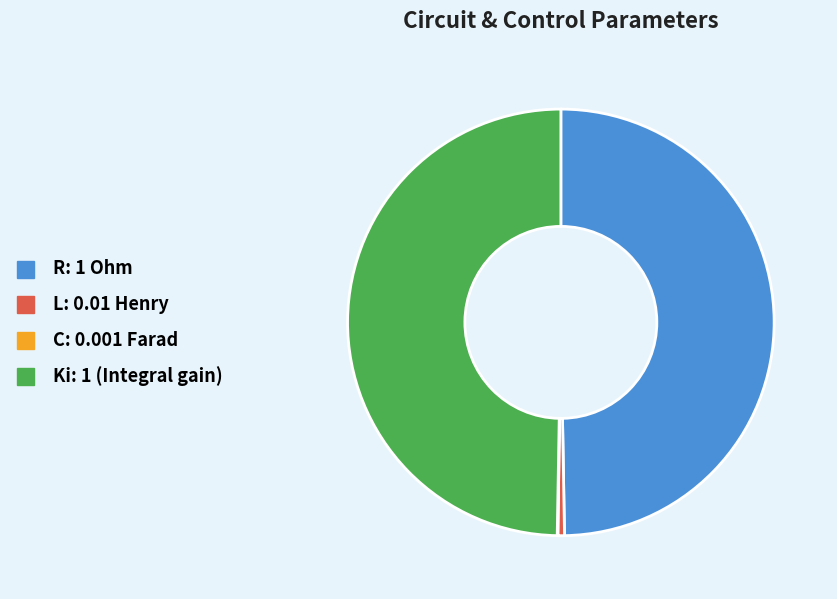

Is it true that L is 13% of the pie?

False